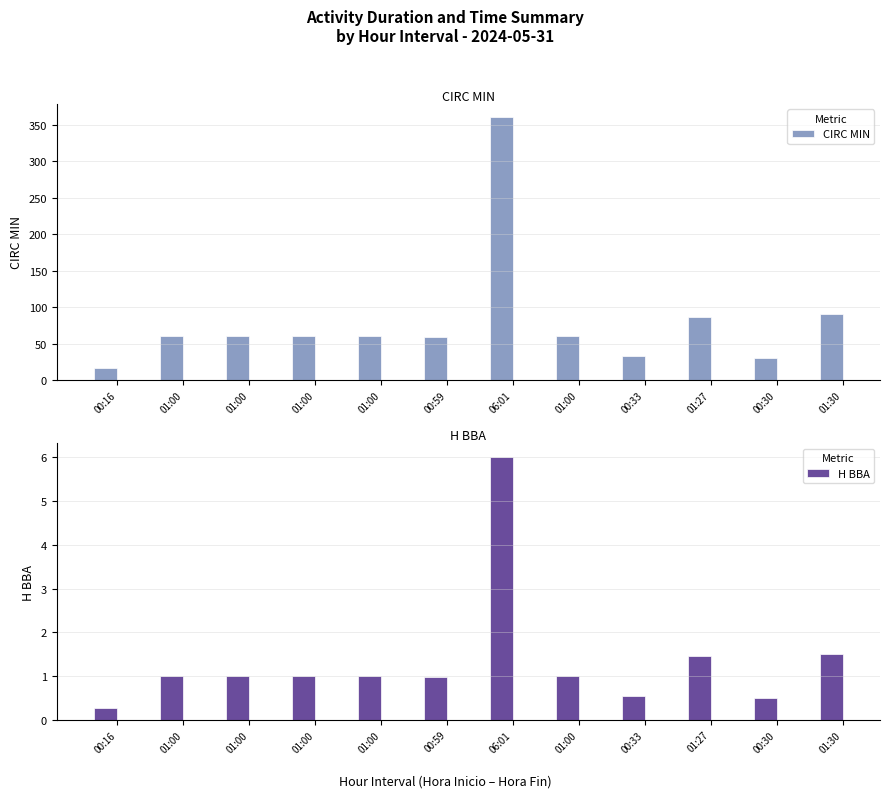

Reading left to right, transcribe all the data shown in this chart.

CIRC MIN: 00:16=16.0	01:00=60.0	01:00=60.0	01:00=60.0	01:00=60.0	00:59=59.0	06:01=361.0	01:00=60.0	00:33=33.0	01:27=87.0	00:30=30.0	01:30=90.0
H BBA: 00:16=0.3	01:00=1.0	01:00=1.0	01:00=1.0	01:00=1.0	00:59=1.0	06:01=6.0	01:00=1.0	00:33=0.6	01:27=1.4	00:30=0.5	01:30=1.5